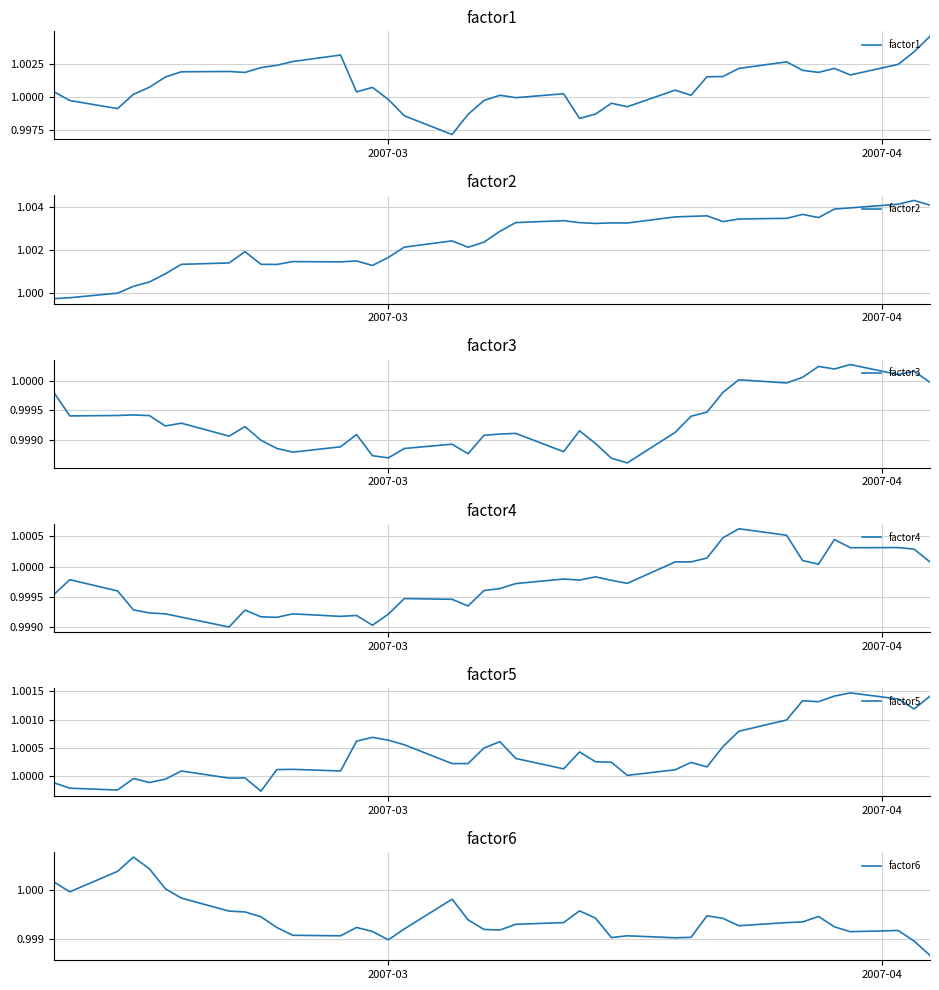

How many values in the factor1 series exceed 1?

28